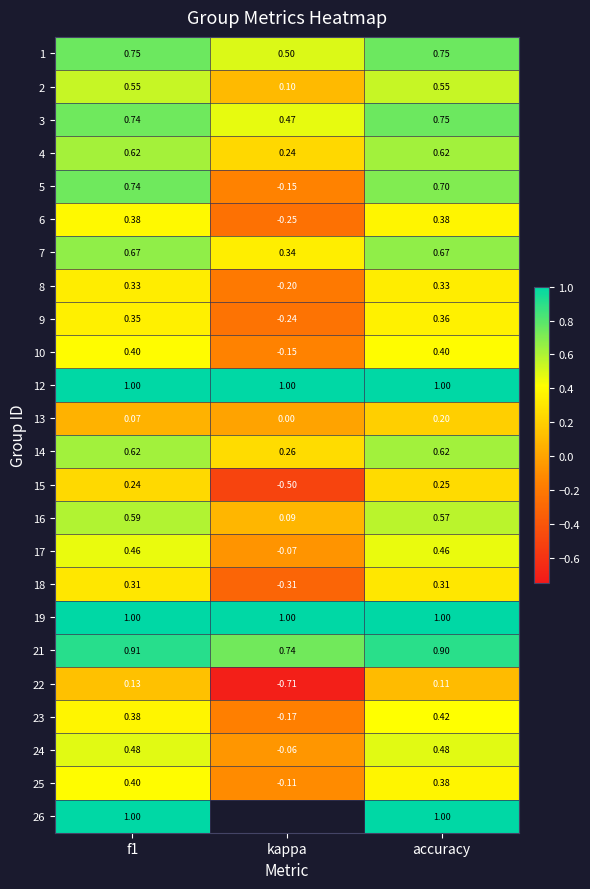

Rank the series by their maximum value, from lowest to highest.

22, 13, 15, 18, 8, 9, 6, 10, 25, 23, 17, 24, 2, 16, 4, 14, 7, 5, 1, 3, 21, 12, 19, 26